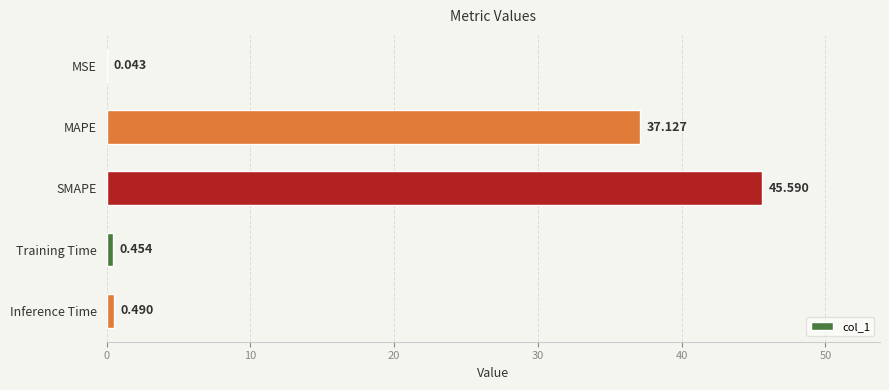

What is the maximum value shown in the chart?

45.6